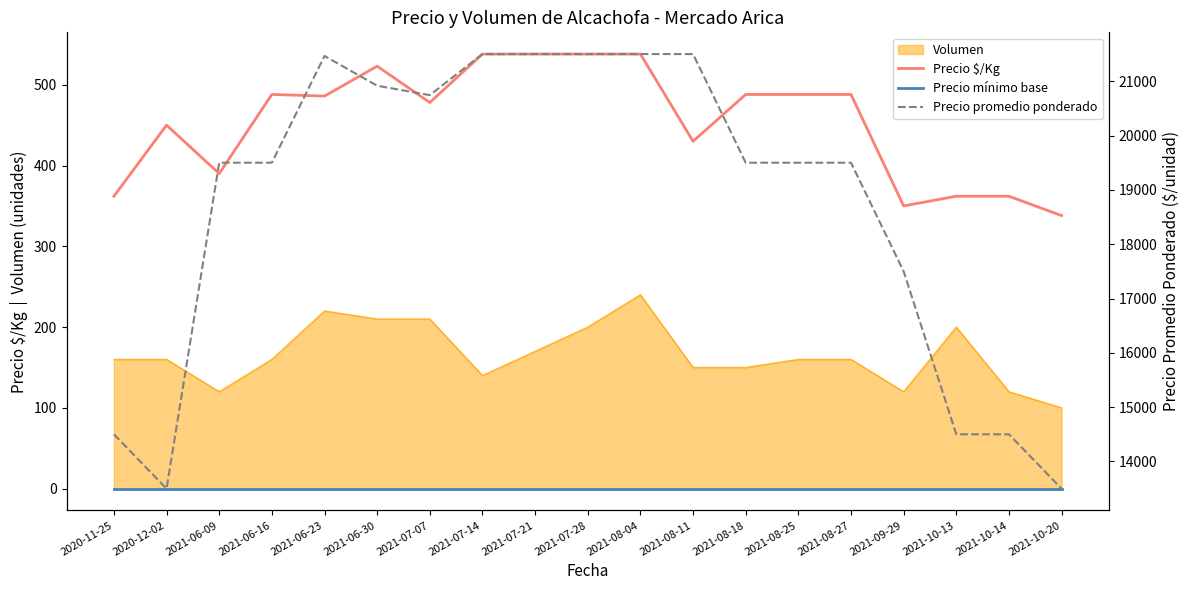

True or false: Precio mínimo base and Precio $/Kg cross at least once.

False